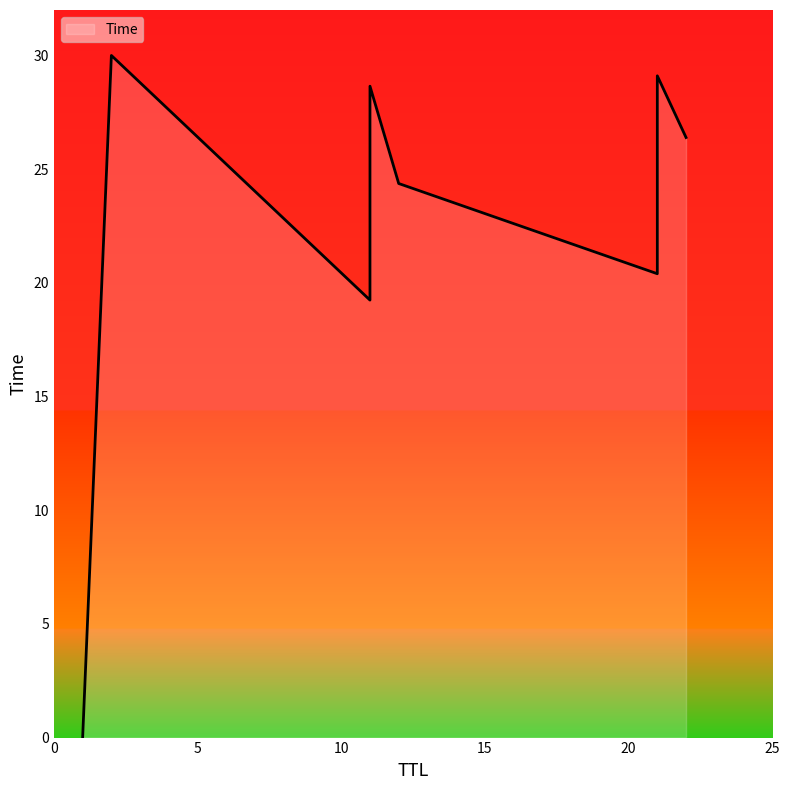

Rank the categories by value from highest to lowest.

2, 21, 11, 22, 12, 21, 11, 1